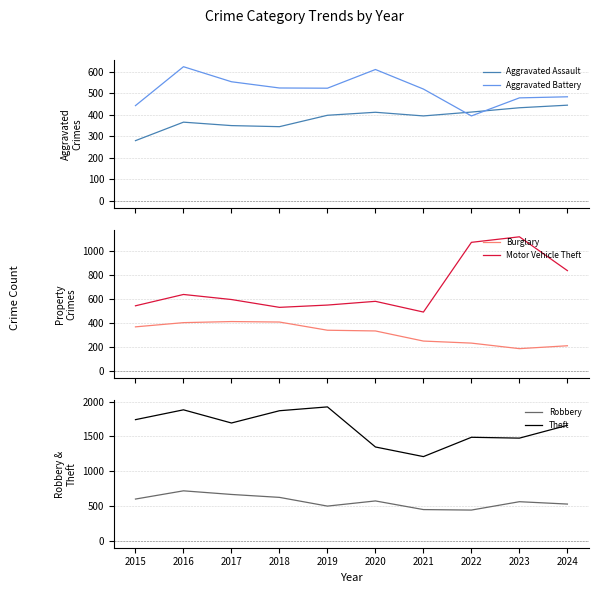

What is the difference between the maximum and minimum values in the Burglary series?

225